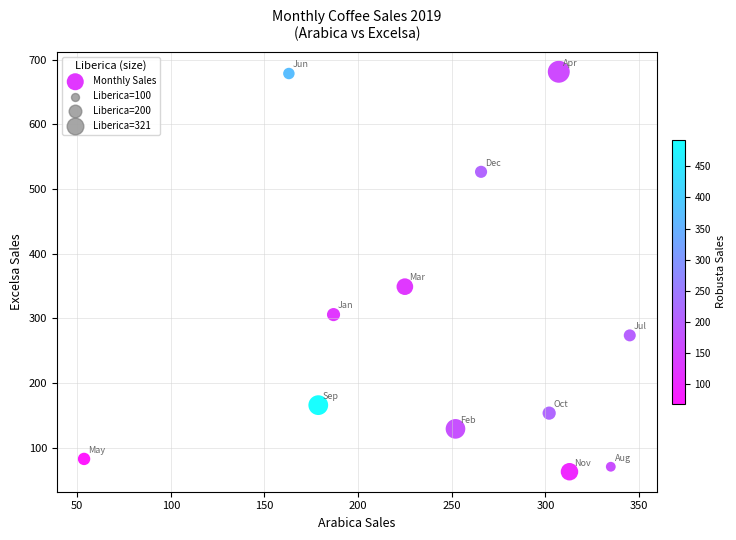

What is the range of Y values (max minus min)?

617.8